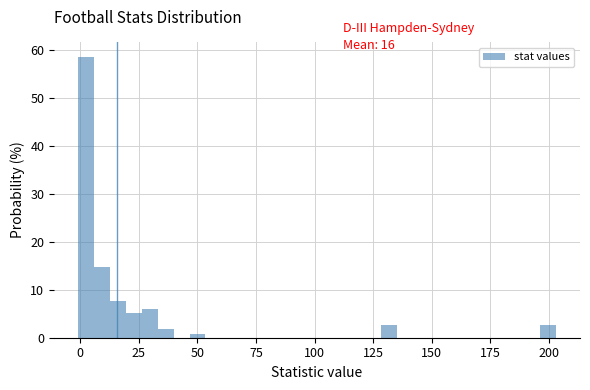

Read against the x-axis, roughly where is the centre of the tallest bar?

0